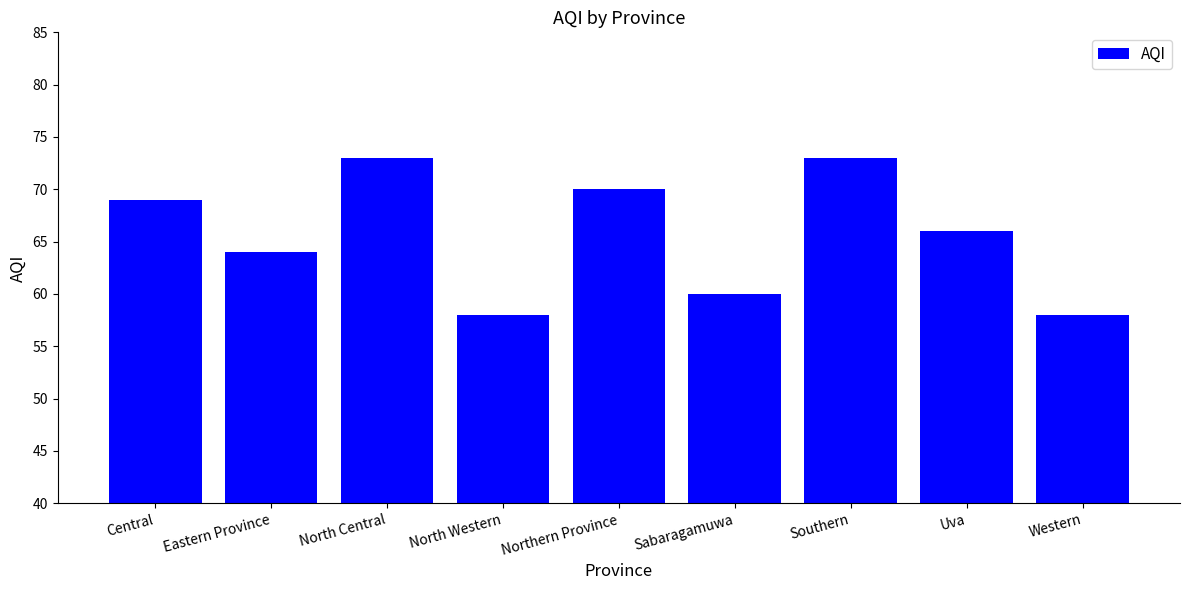

What is the label of the 3rd bar from the right?

Southern